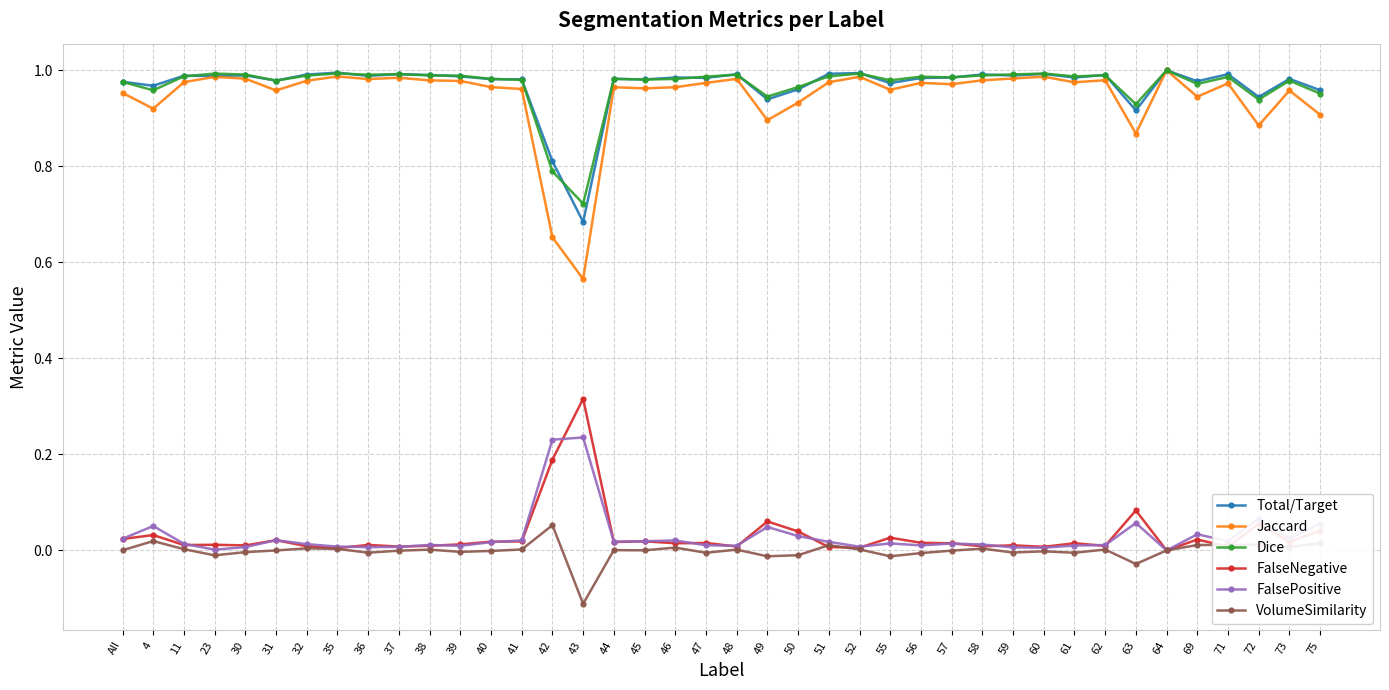

Which series has the widest spread of values?

Jaccard